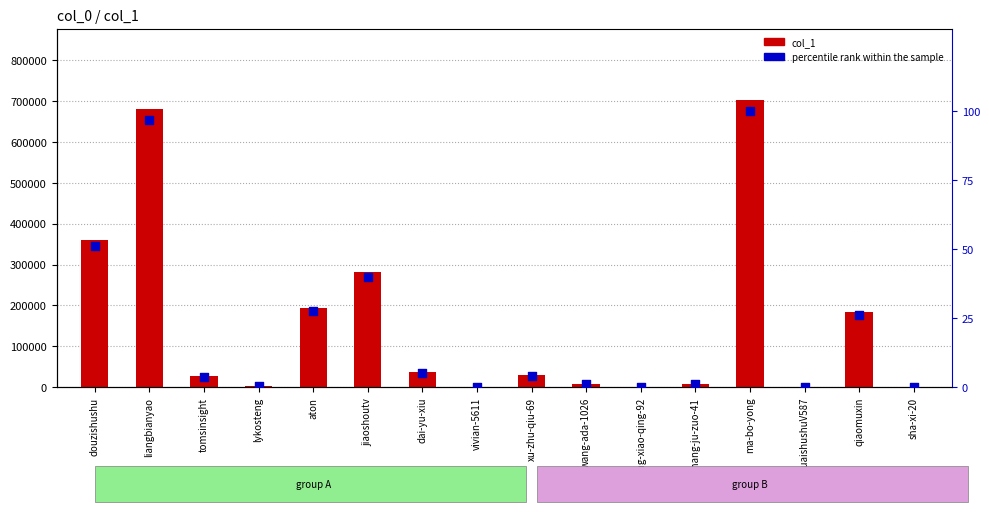

Is the value of col_1 at guaishushuV587 greater than the value of percentile rank within the sample at qiaomuxin?

Yes